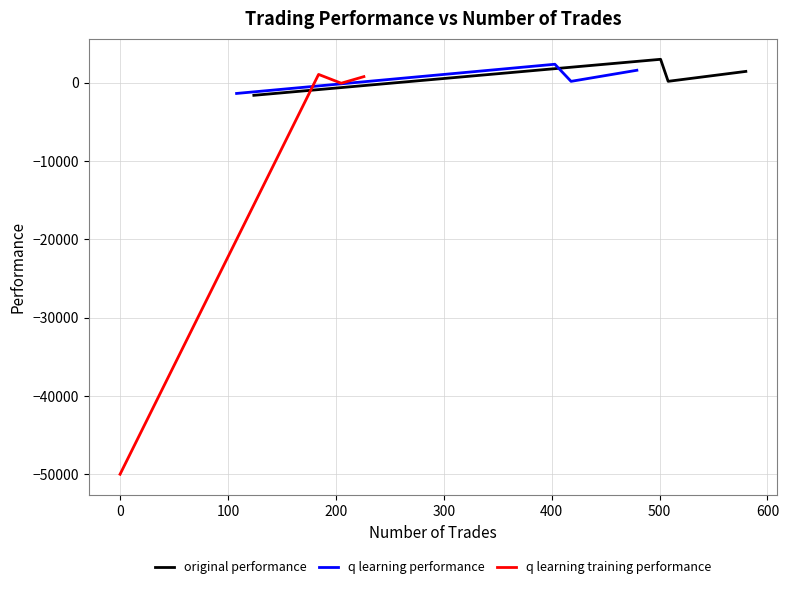

At how many categories does at least one series exceed -1669?

4